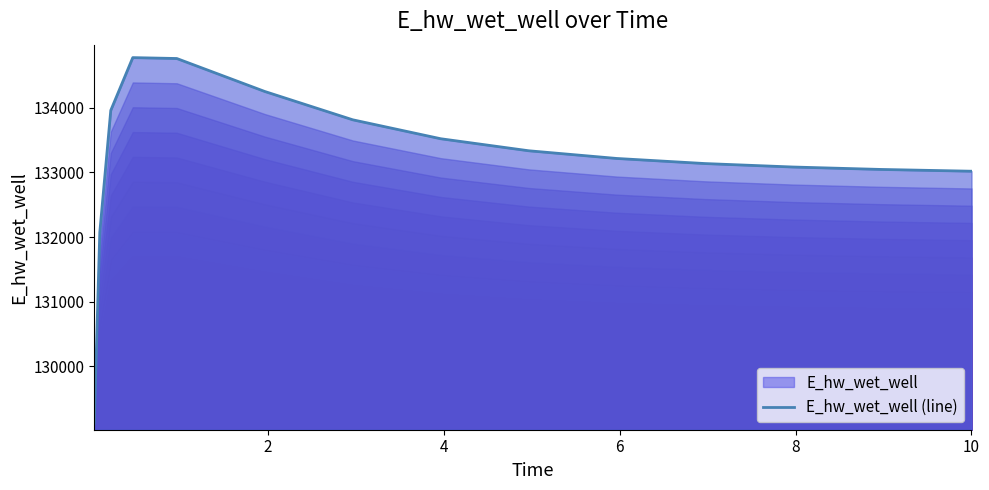

What is the greatest value displayed?

134770.7